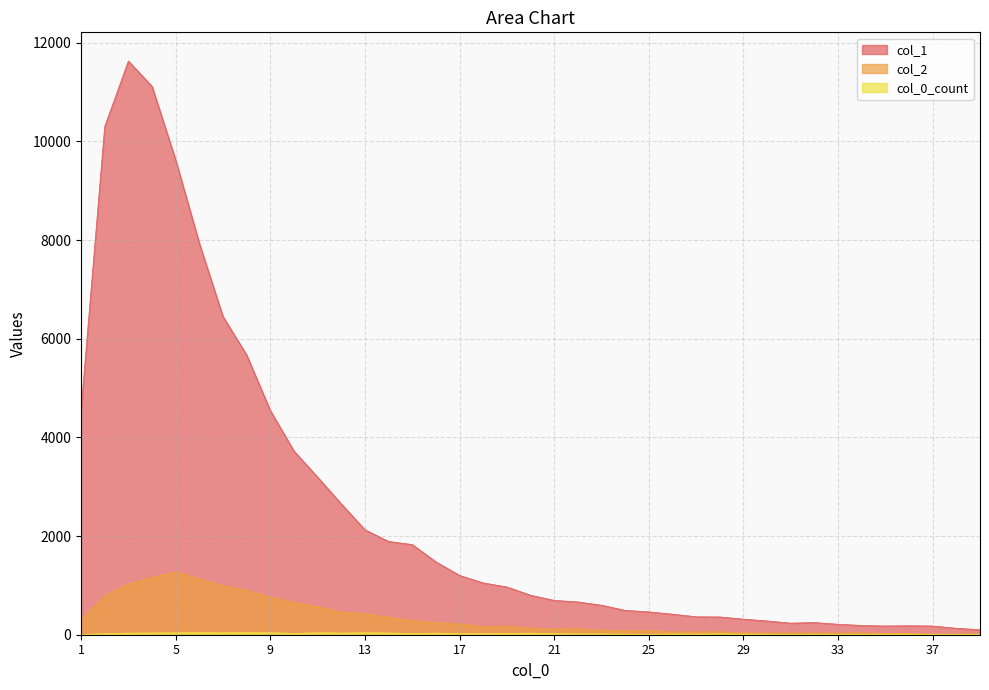

True or false: col_1 and col_0_count intersect in this chart.

False